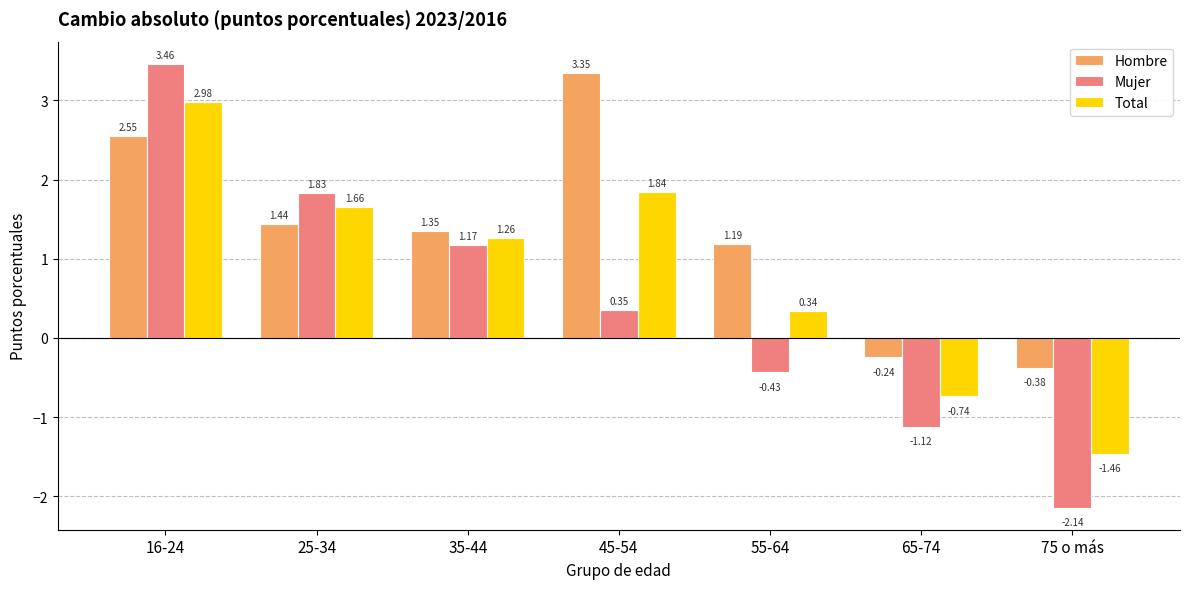

What is the sum of the Hombre values at 35-44 and 45-54?

4.7